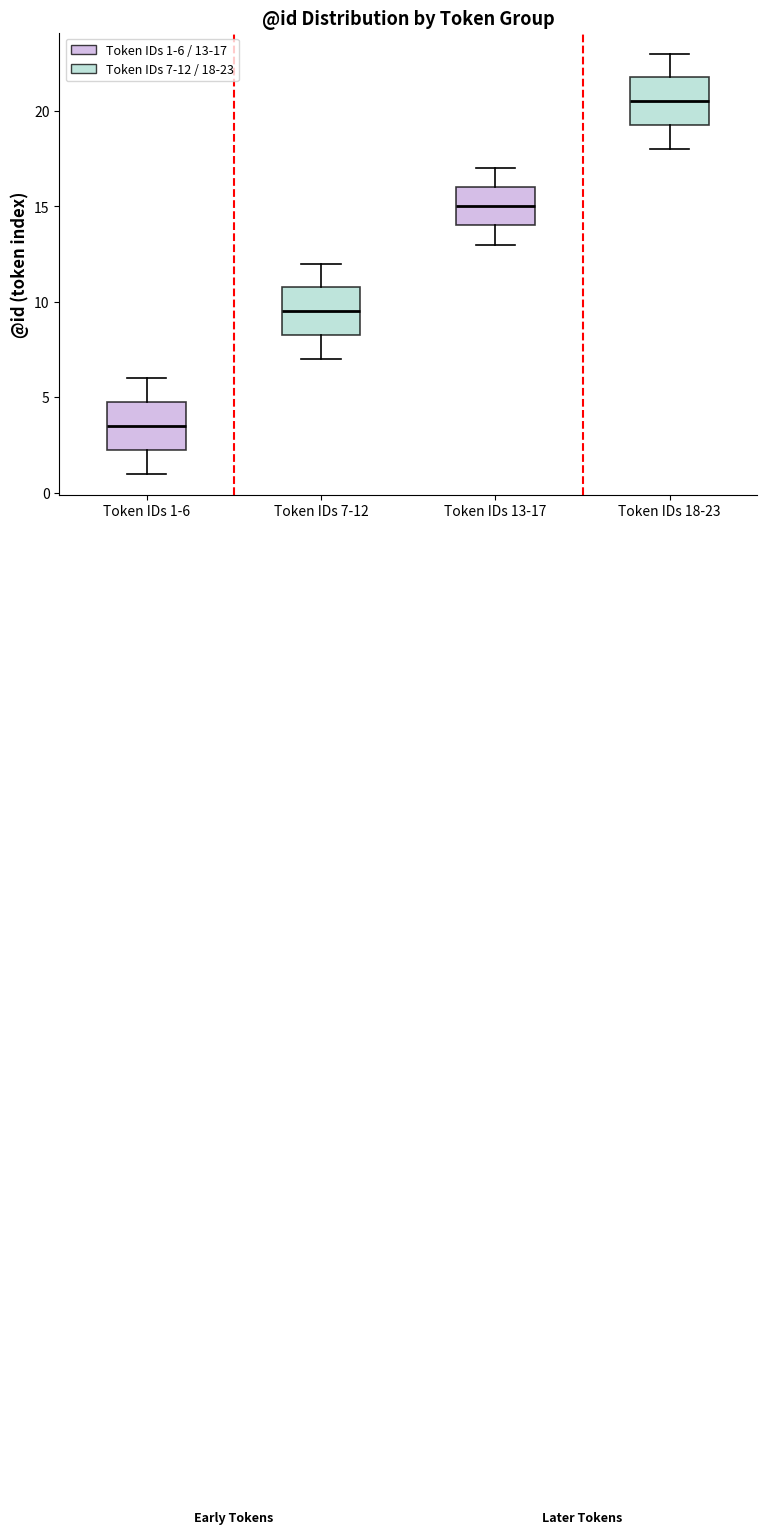

Where is the upper edge of the box for Token IDs 7-12 on the y-axis? The values are not printed on the chart, so give them approximately, as read against the axis.

11.0